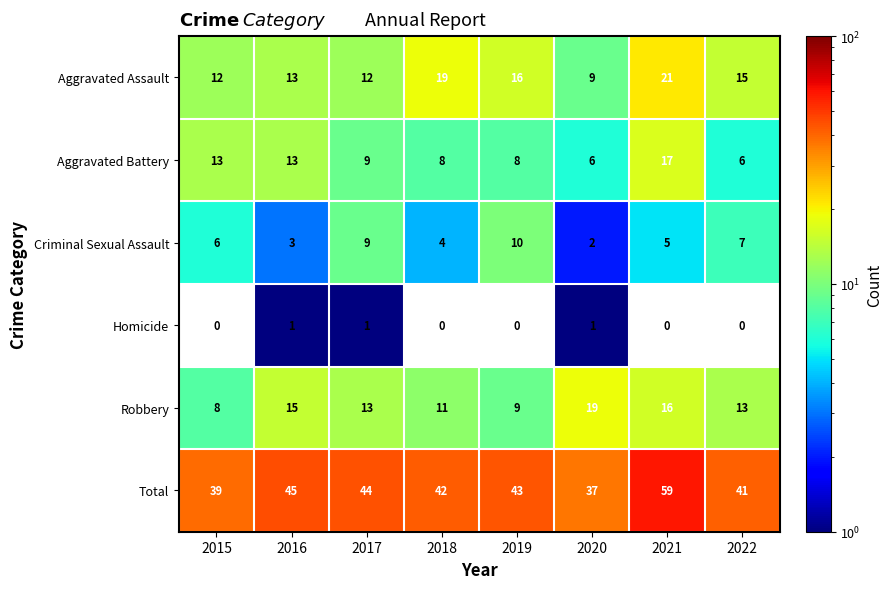

At which category does the chart reach its peak across all series?

2021